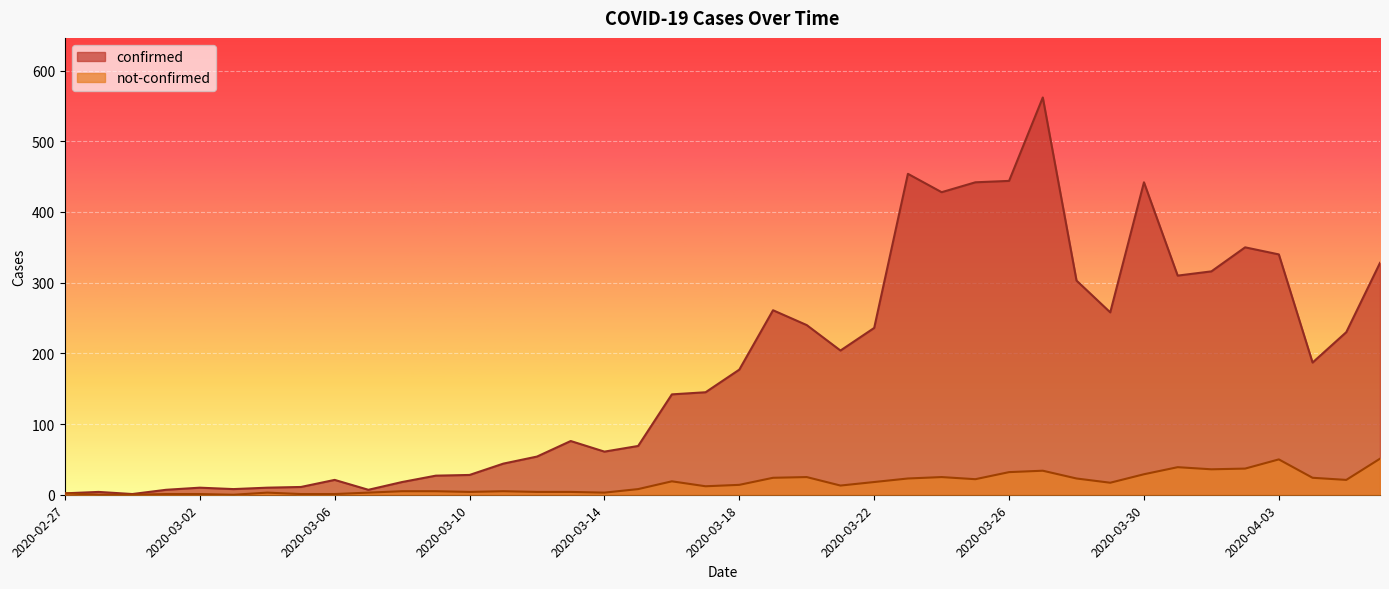

What is the highest value of the confirmed series?

562